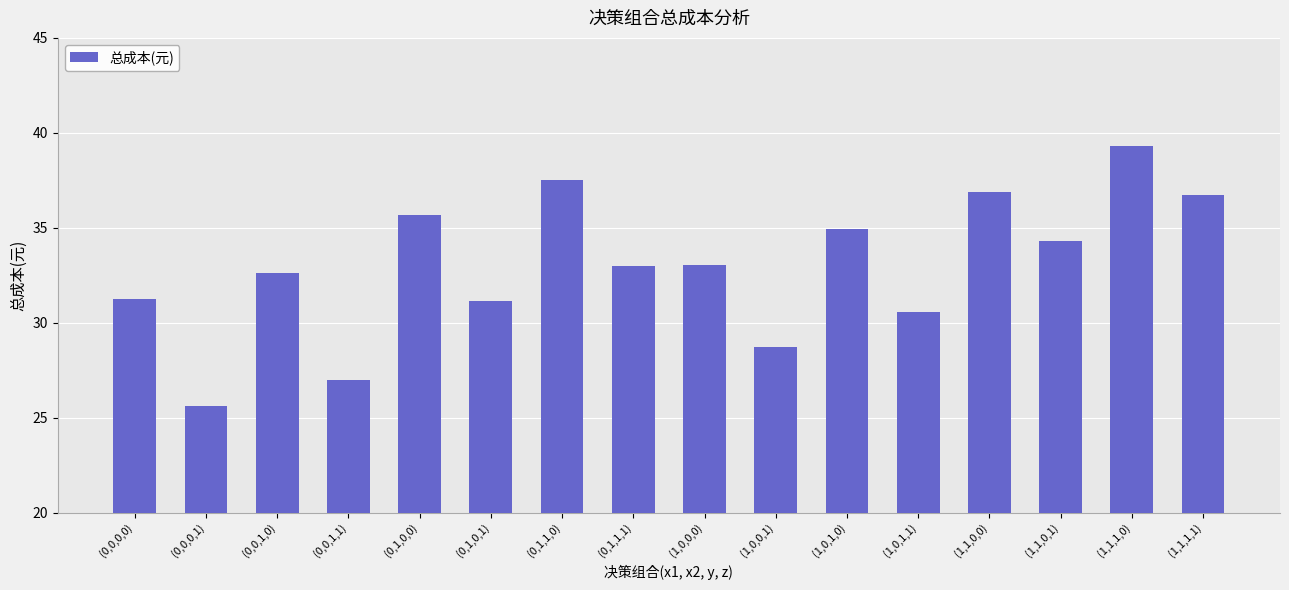

What is the smallest value displayed?

25.6